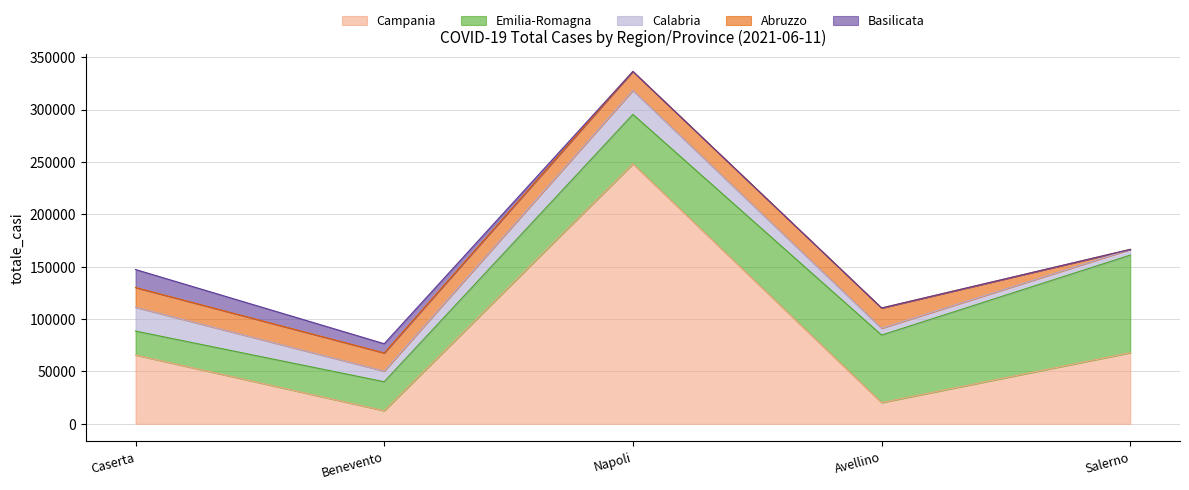

True or false: Calabria and Emilia-Romagna cross at least once.

False